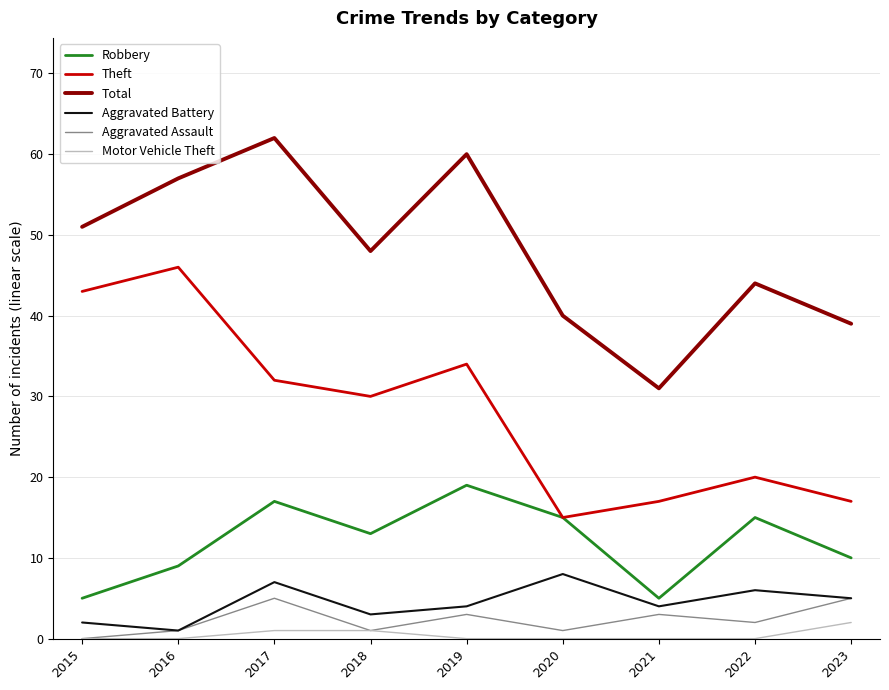

What is the greatest value displayed?

62